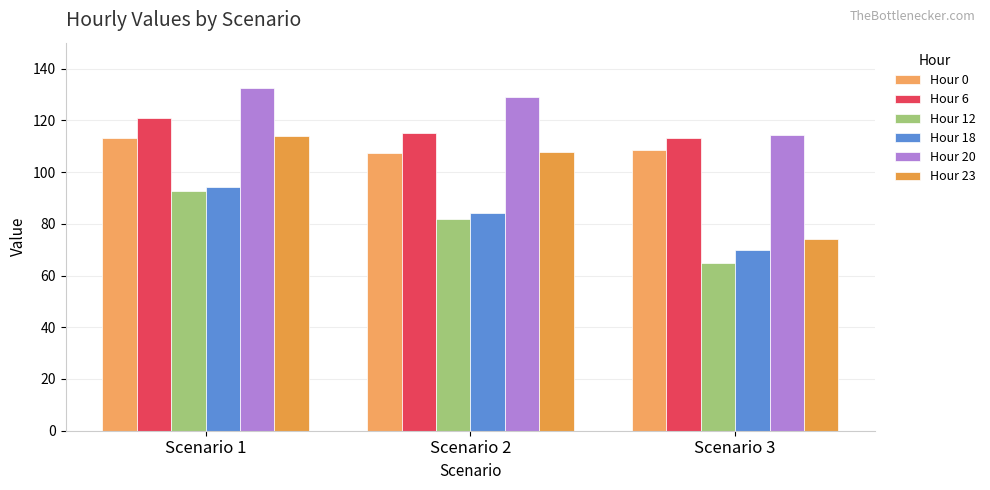

Is it true that Hour 23 equals 60.2 at Scenario 2?

False